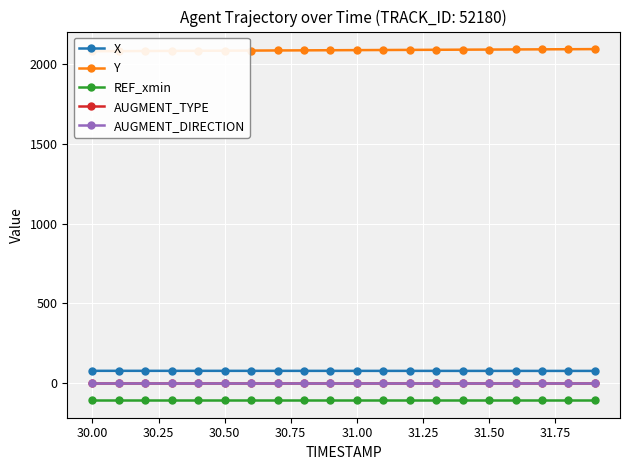

True or false: AUGMENT_TYPE and X intersect in this chart.

False